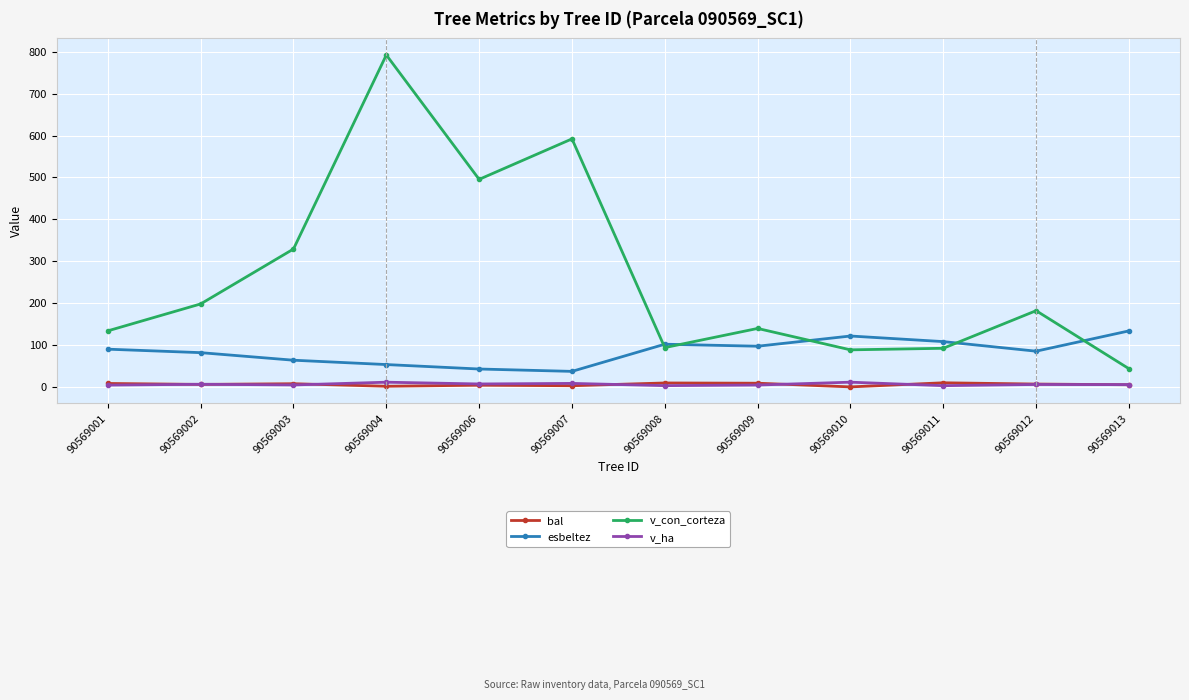

What is the value of the esbeltez point at the 10th from the left?

108.1